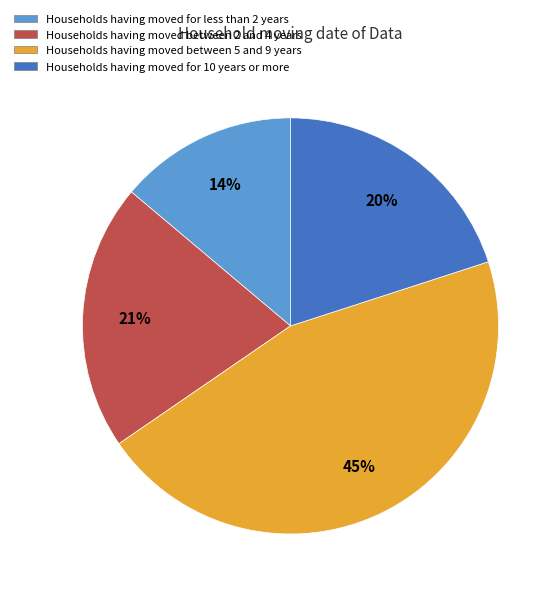

To the nearest percent, what is the average slice percentage?

25%